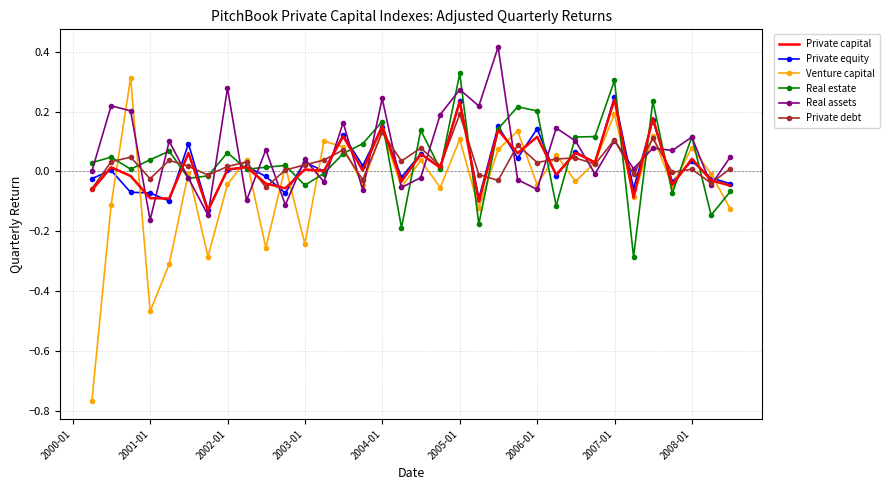

Which series has the widest spread of values?

Venture capital